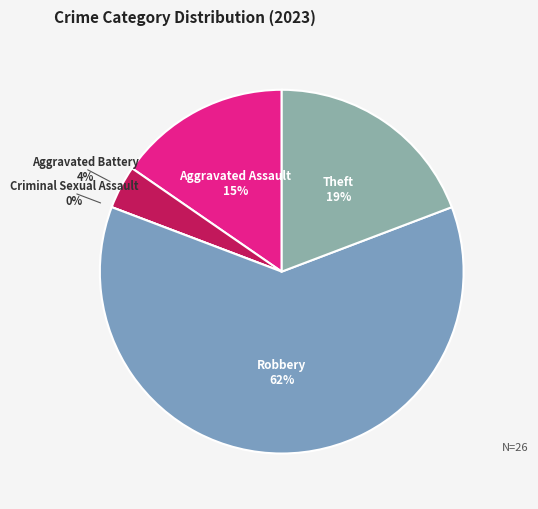

To the nearest percent, what is the difference between the largest and smallest slice percentages?

62%